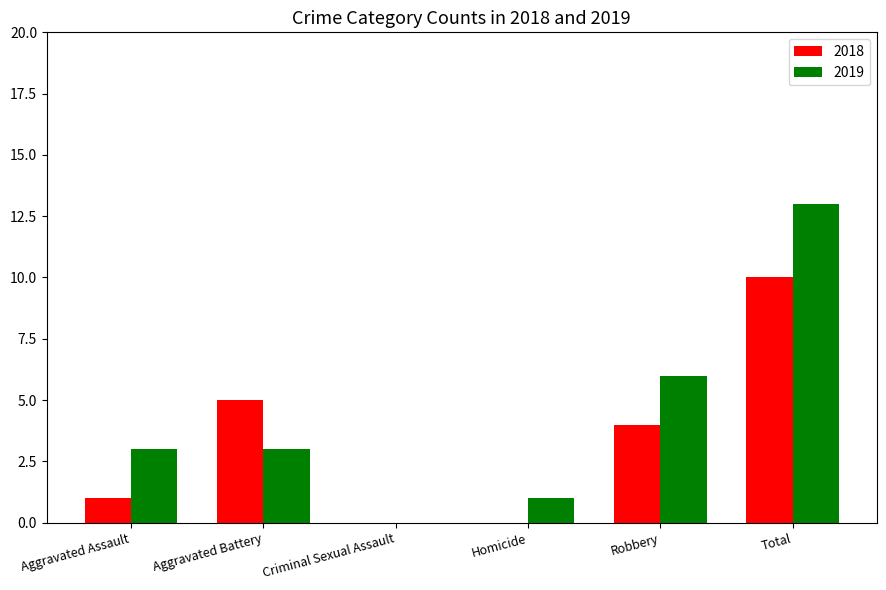

Is it true that 2018 equals 1 at Robbery?

False